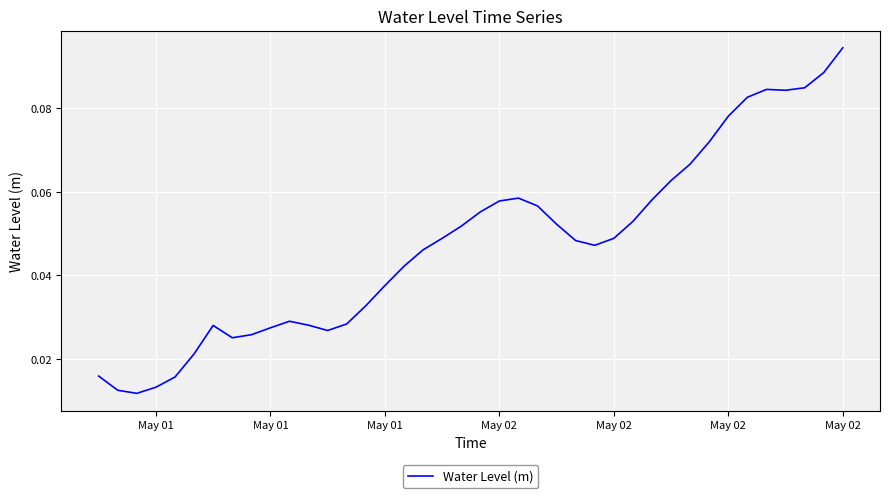

At which category does the chart reach its minimum across all series?

May 01